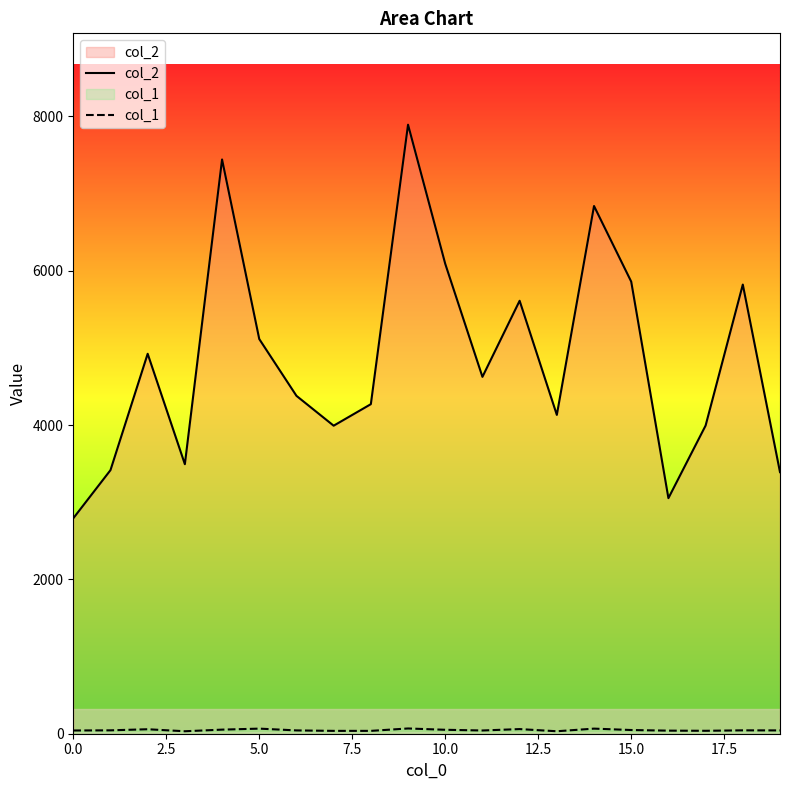

What is the average value of the col_1 series?

47